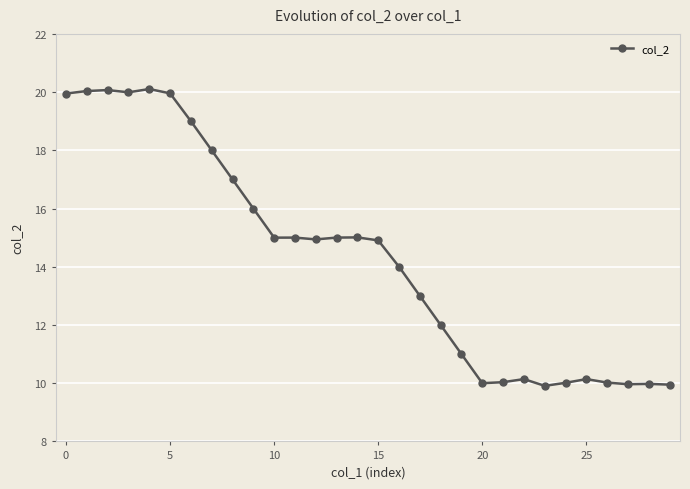

Count the number of categories in the chart.

30